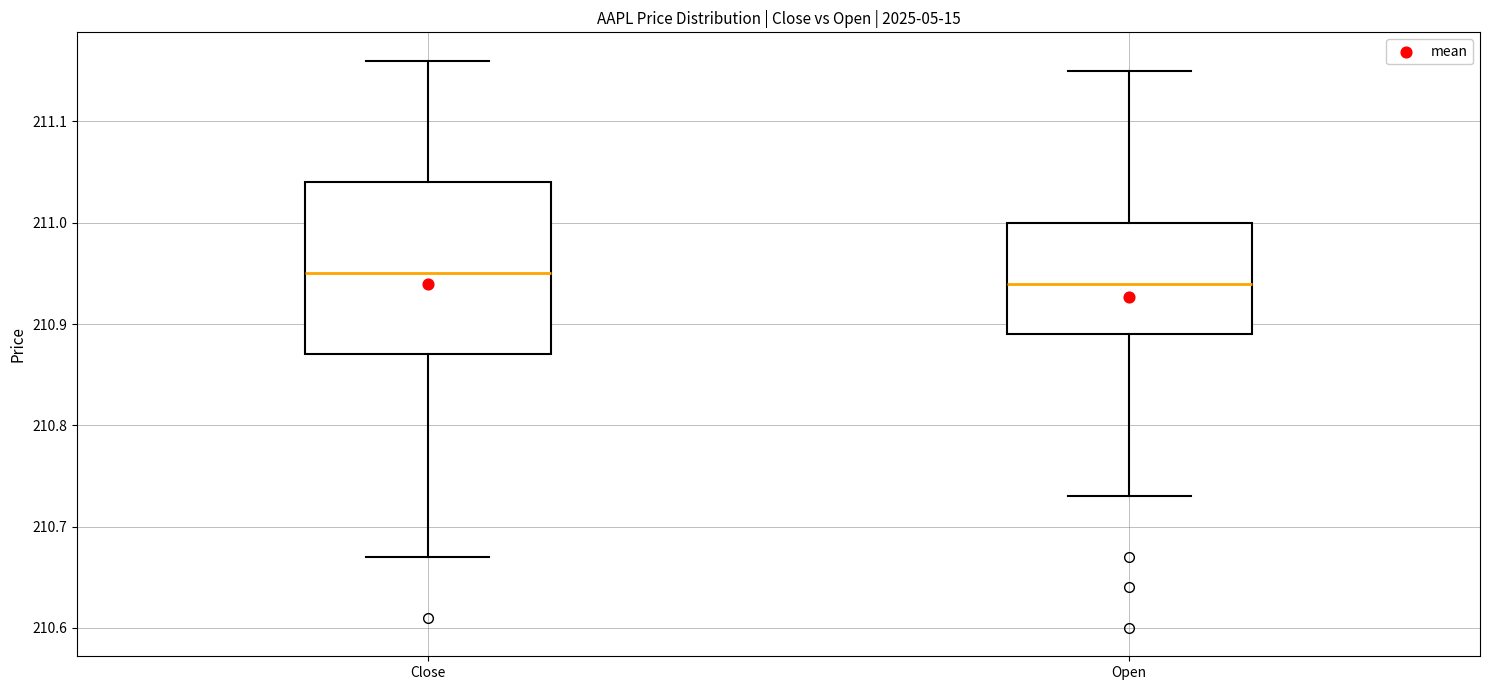

Reading left to right, transcribe this box plot: for each box, give where its median line is, the range the box spans, and where its two whiskers end, as read against the y-axis. The values are not printed on the chart, so give them approximately, as read against the axis.

Close: median 210.95, box 210.87 to 211.04, whiskers 210.67 to 211.16
Open: median 210.94, box 210.89 to 211.00, whiskers 210.73 to 211.15